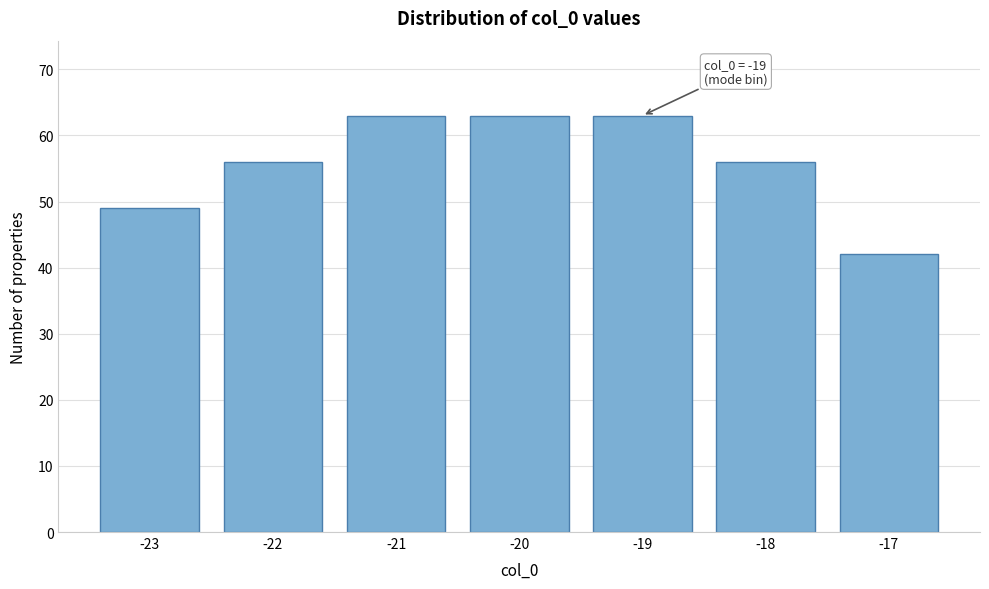

Reading left to right, what are all the values shown in this chart?

49	56	63	63	63	56	42